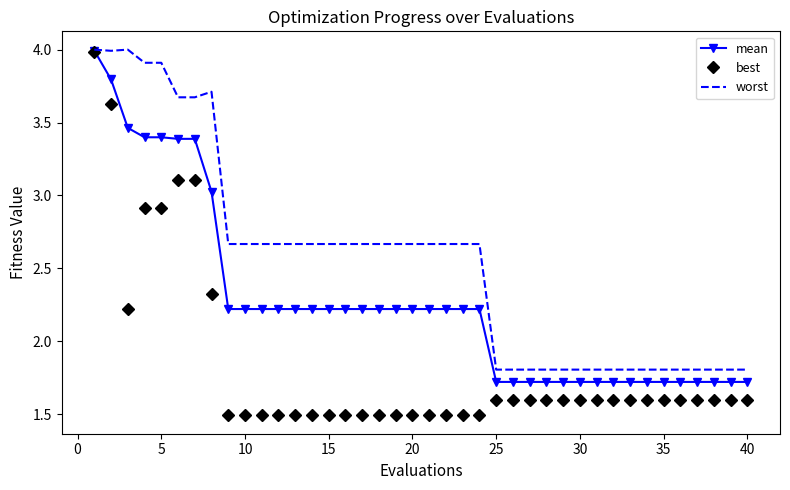

What is the greatest value displayed?

4.0